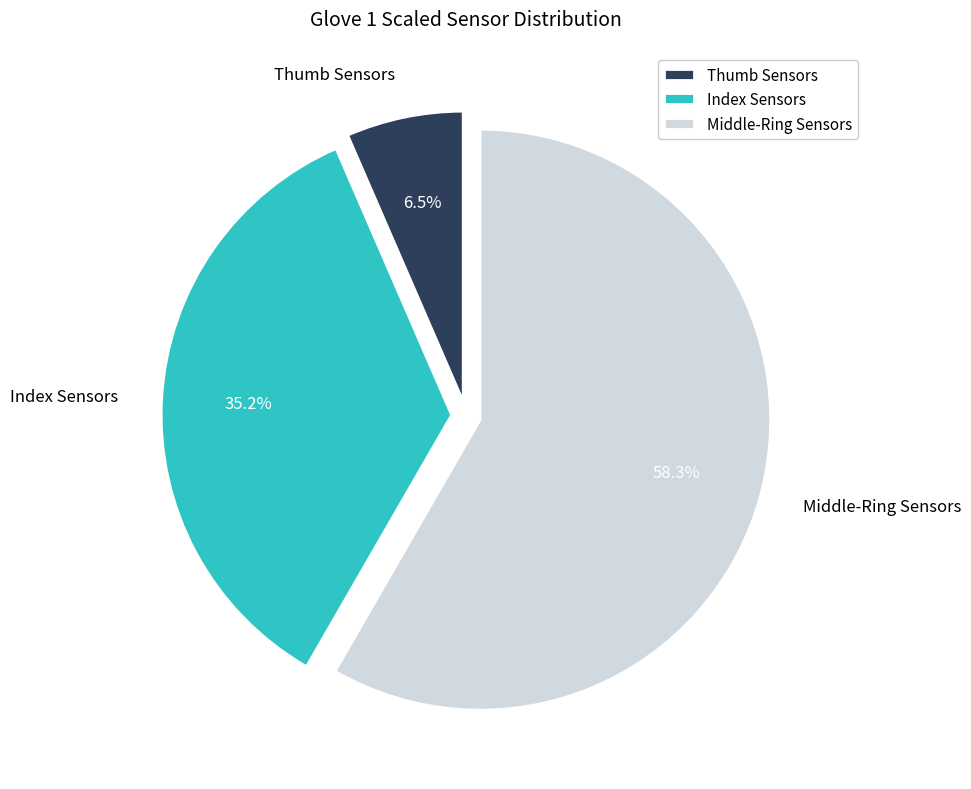

Do Thumb Sensors and Middle-Ring Sensors together represent more than half of the pie?

Yes